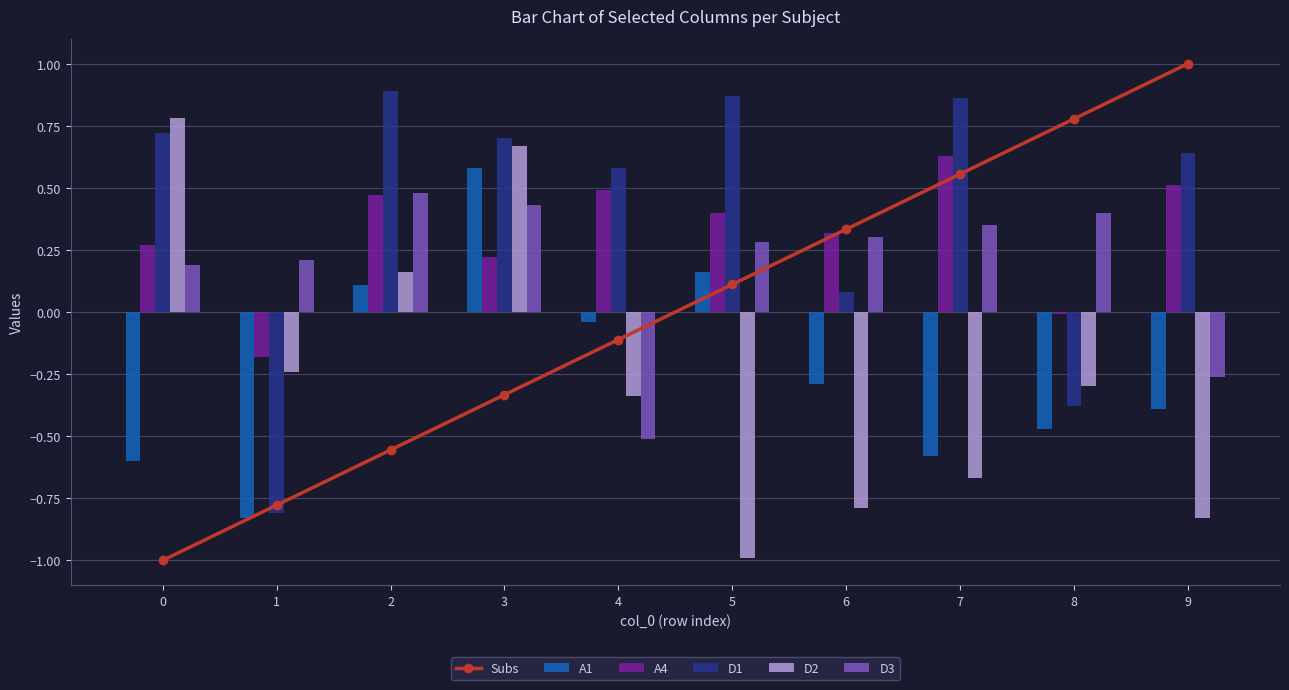

Read the D1 value at 7.

0.9